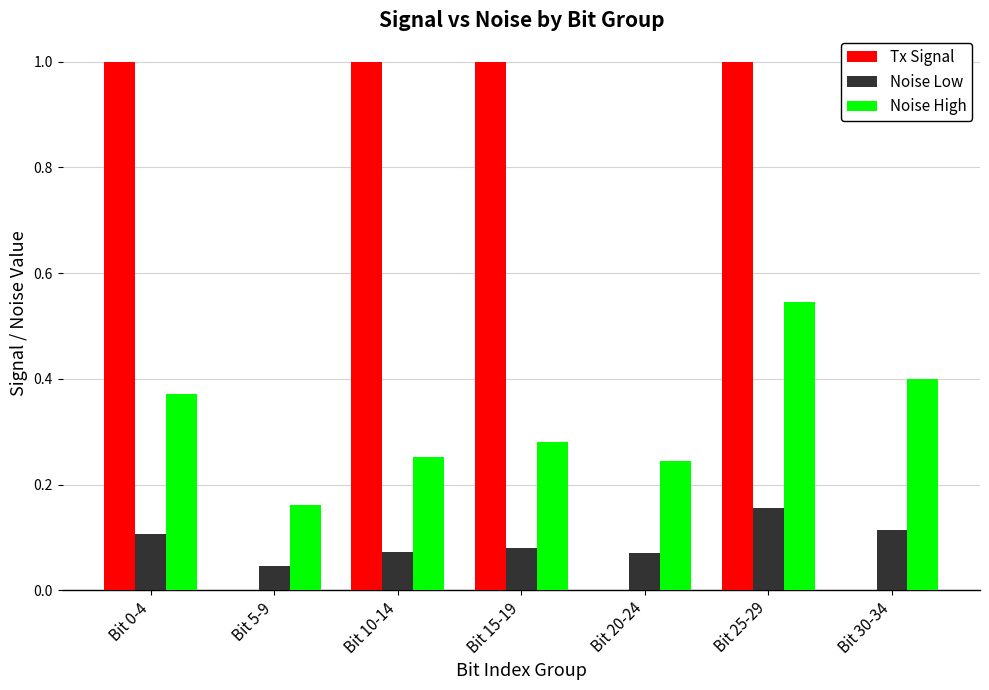

Between Bit 5-9 and Bit 25-29, which series saw the biggest shift?

Tx Signal